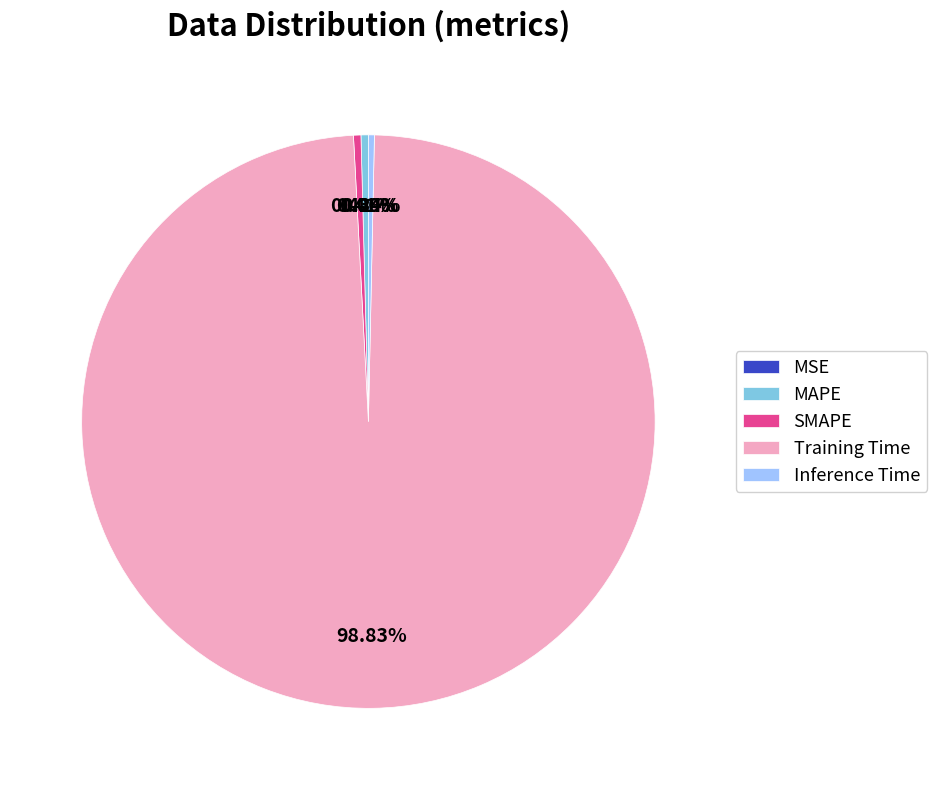

True or false: Inference Time accounts for 0% of the total.

True